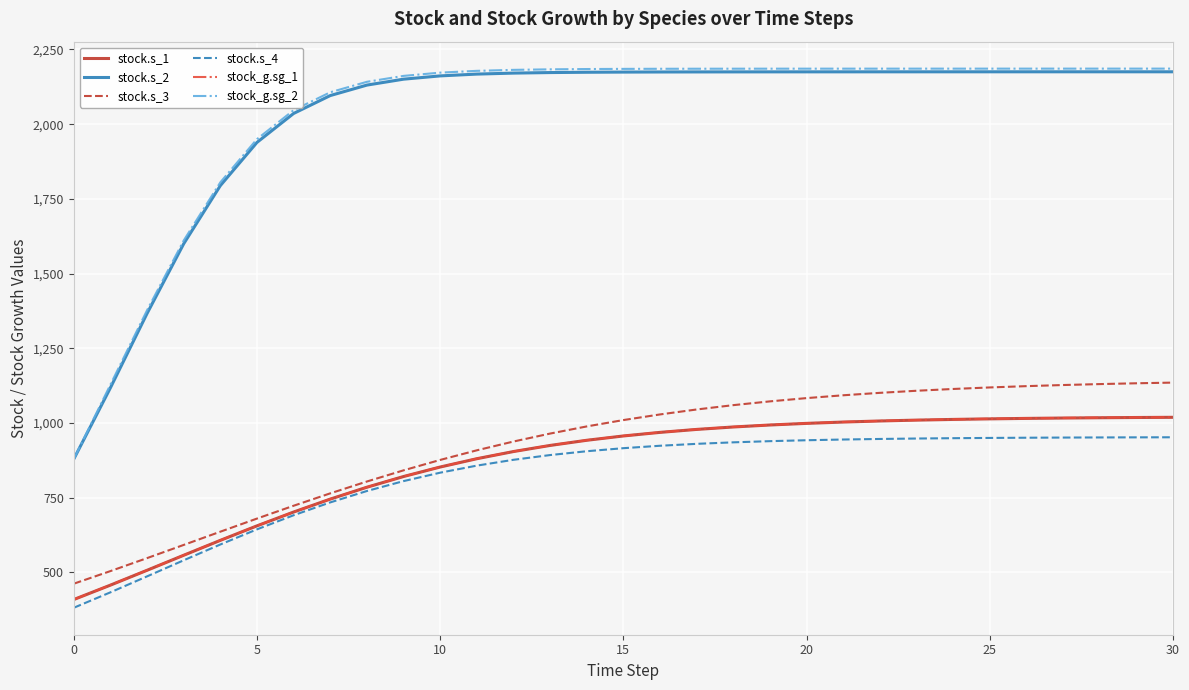

True or false: stock.s_2 and stock_g.sg_1 cross at least once.

False